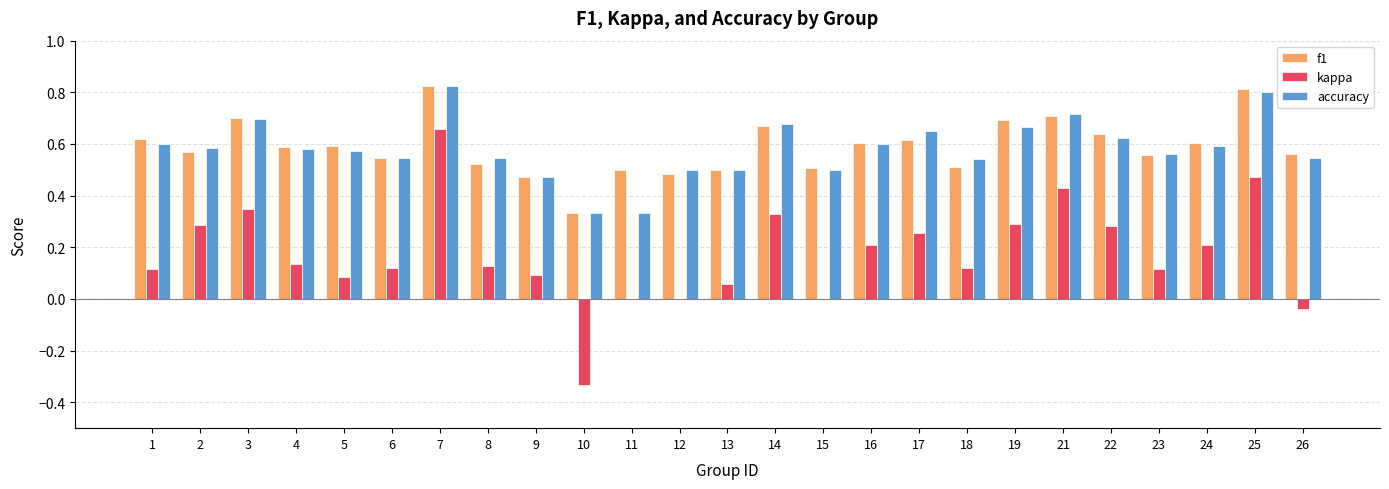

Between 16 and 18, which series saw the biggest shift?

f1